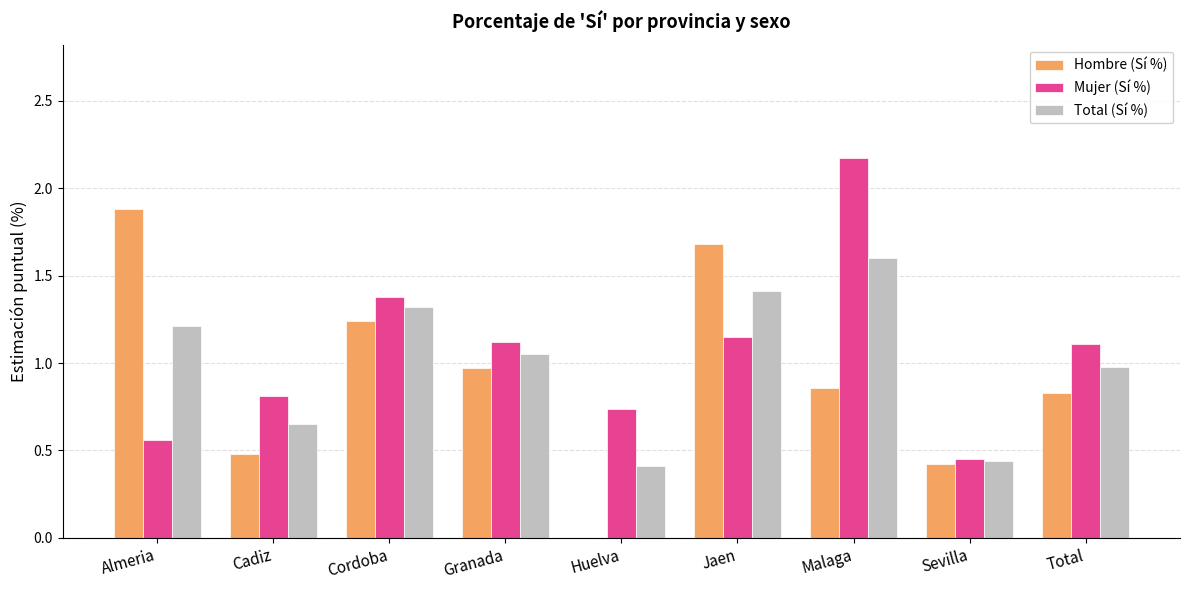

Between Cadiz and Sevilla, which series saw the biggest shift?

Mujer (Sí %)